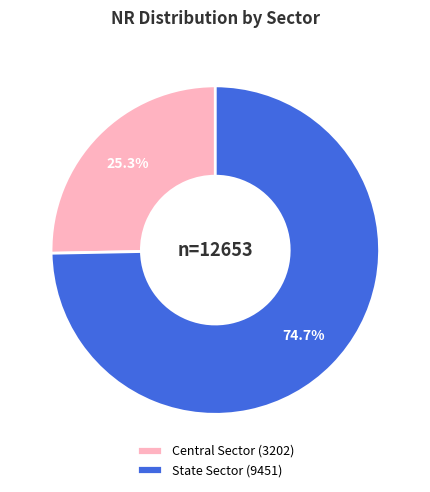

How many segments does this pie chart have?

2